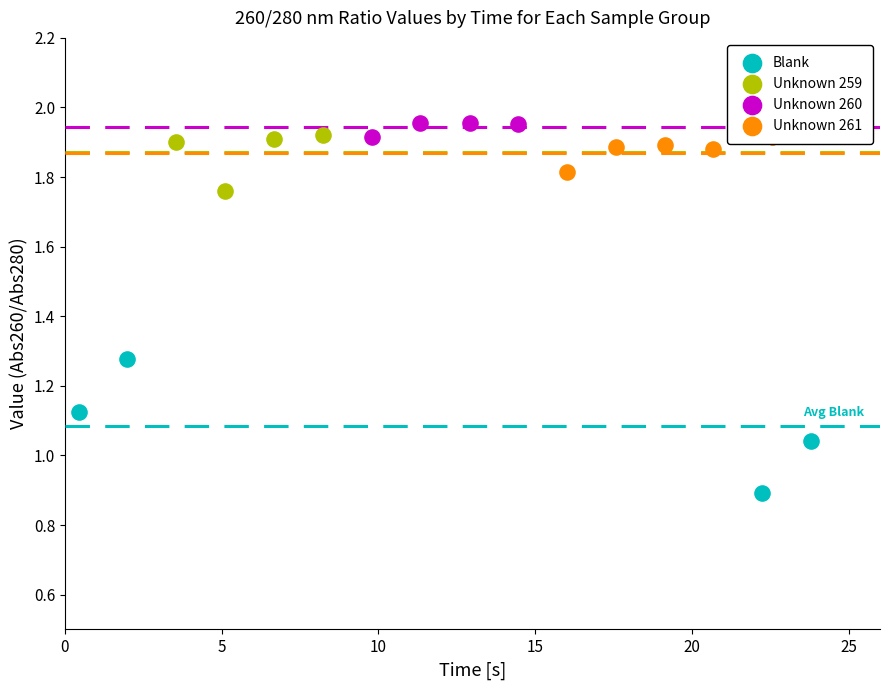

Which series contains the lowest Y value?

Blank